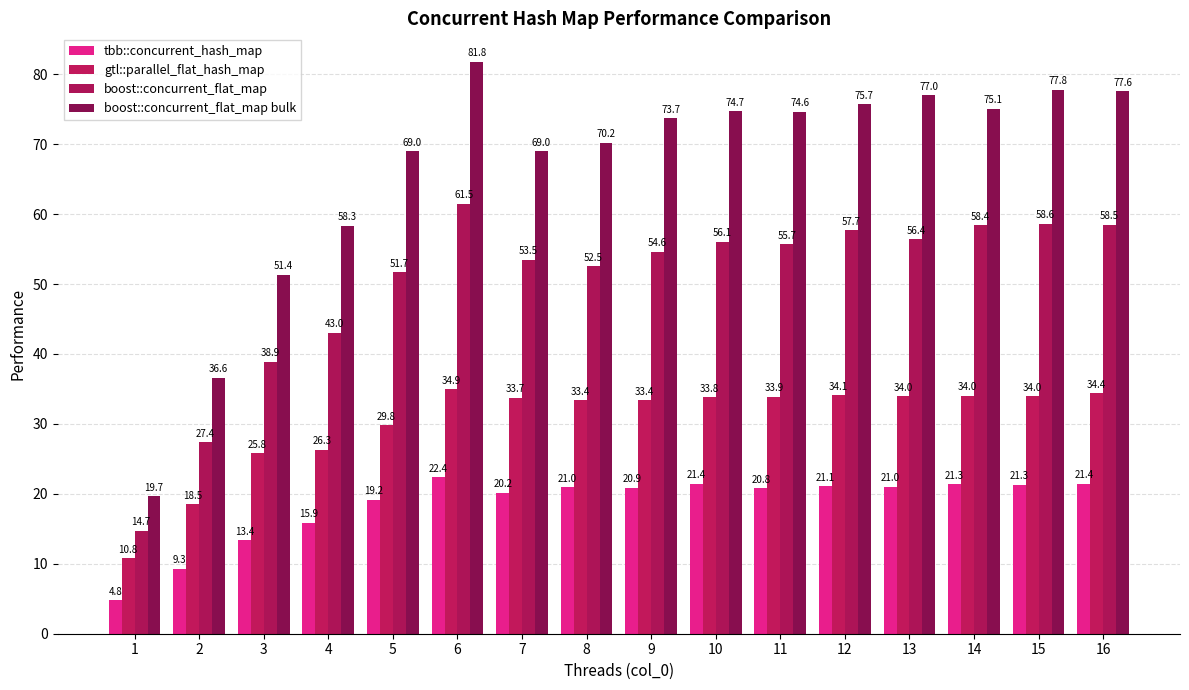

What is the value of the boost::concurrent_flat_map bar at the 5th from the left?

51.7